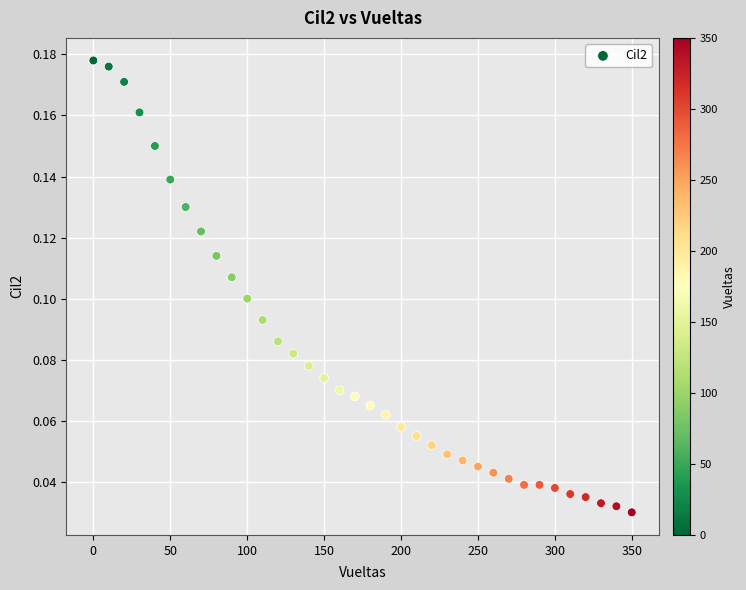

How many data points are displayed?

36